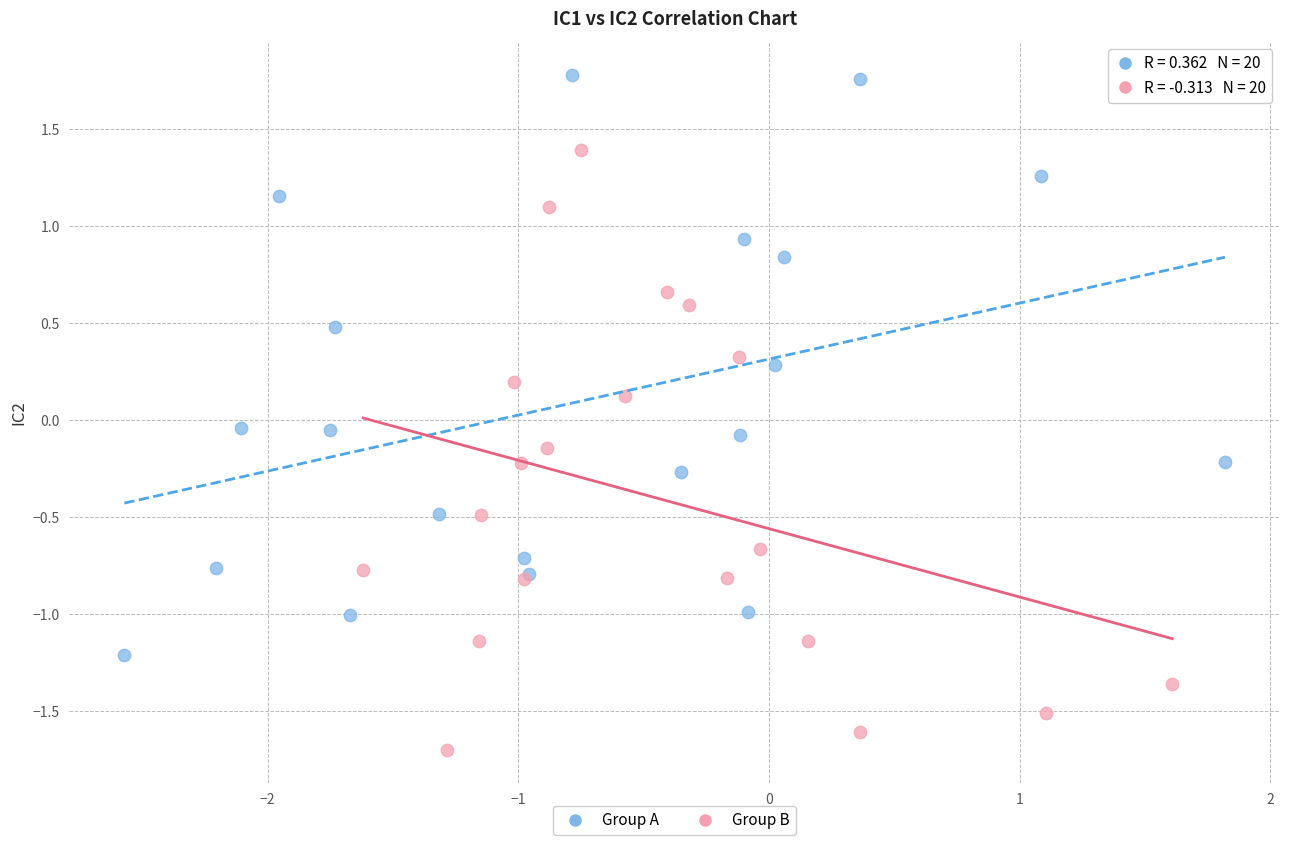

Which series has the widest spread of Y values?

Group B